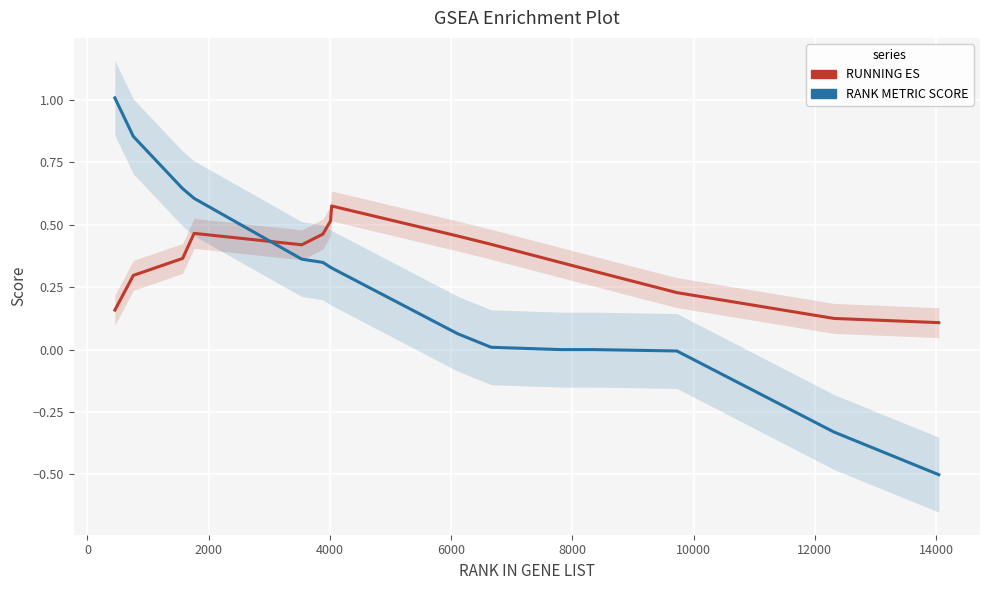

Which series has the largest total across all categories?

RUNNING ES